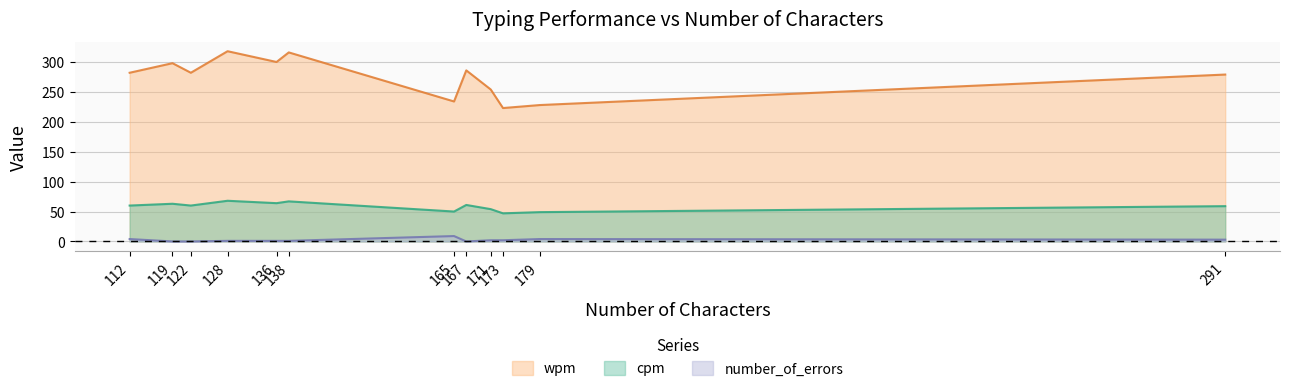

How many data points in wpm are less than 282?

5